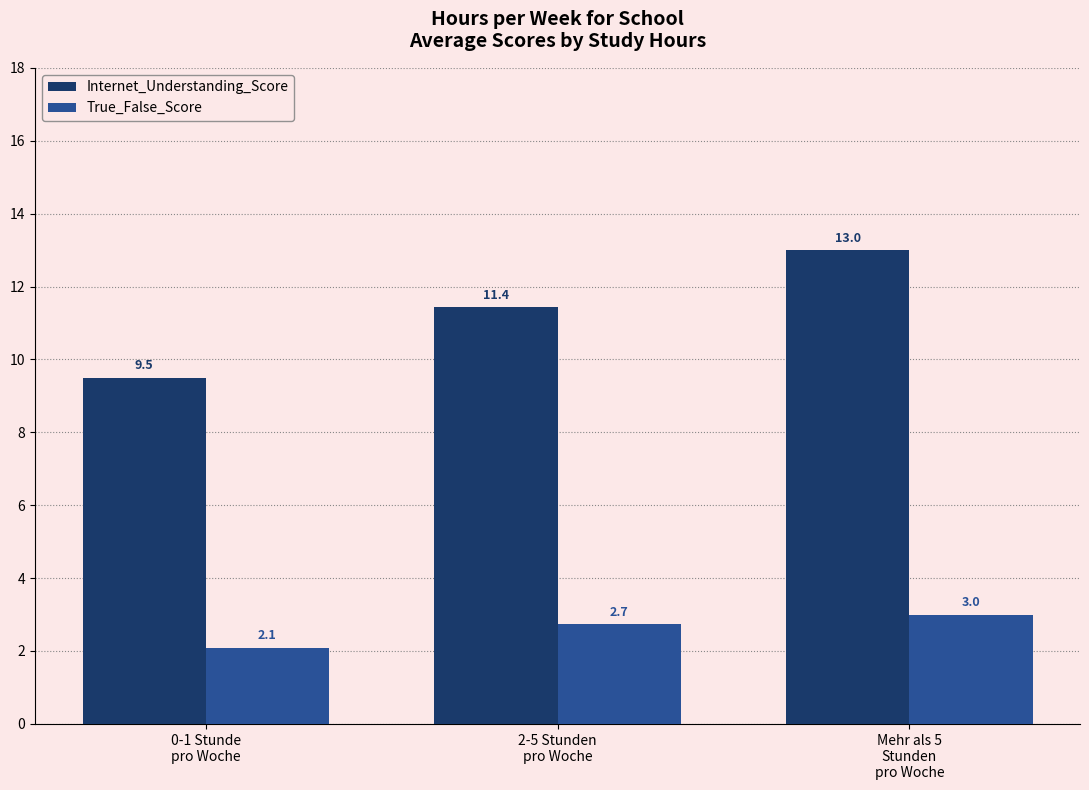

Is the value of Internet_Understanding_Score at Mehr als 5
Stunden
pro Woche greater than the value of True_False_Score at 0-1 Stunde
pro Woche?

Yes